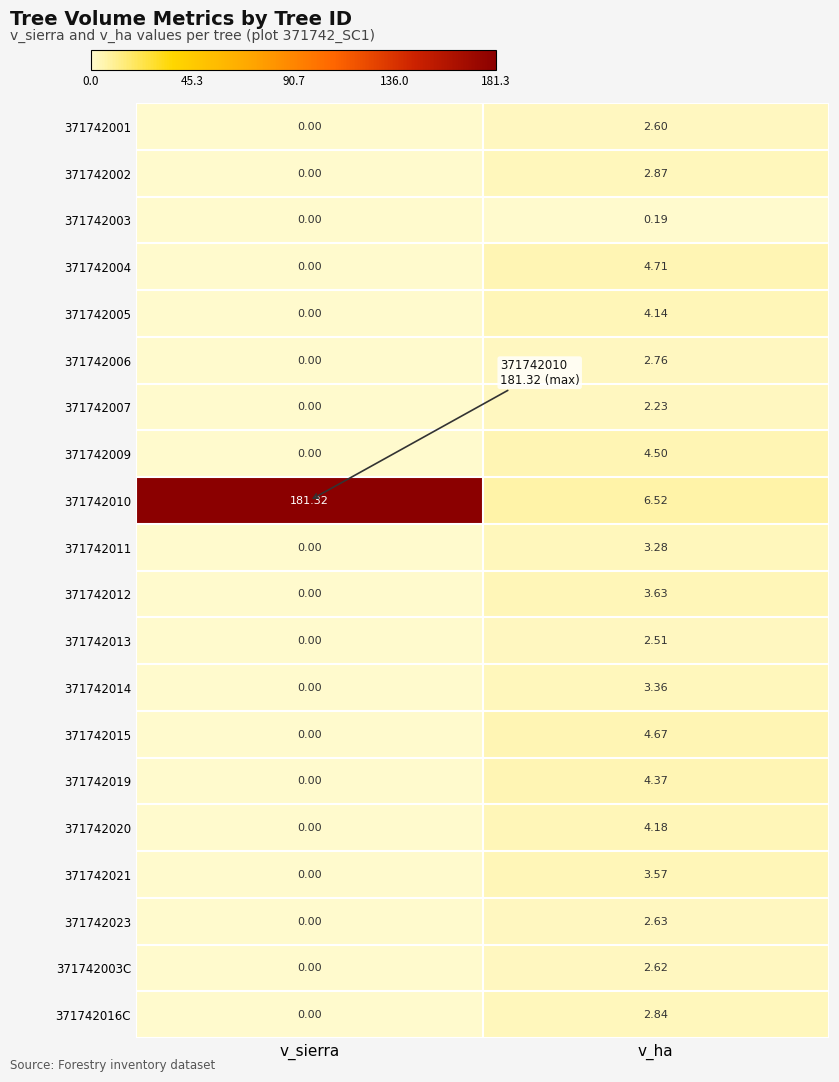

Which category has the lowest value across all series?

v_sierra